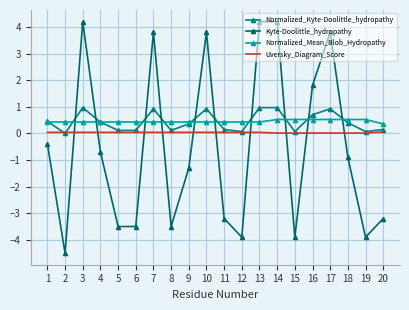

What is the maximum value for Normalized_Mean_Blob_Hydropathy?

0.5